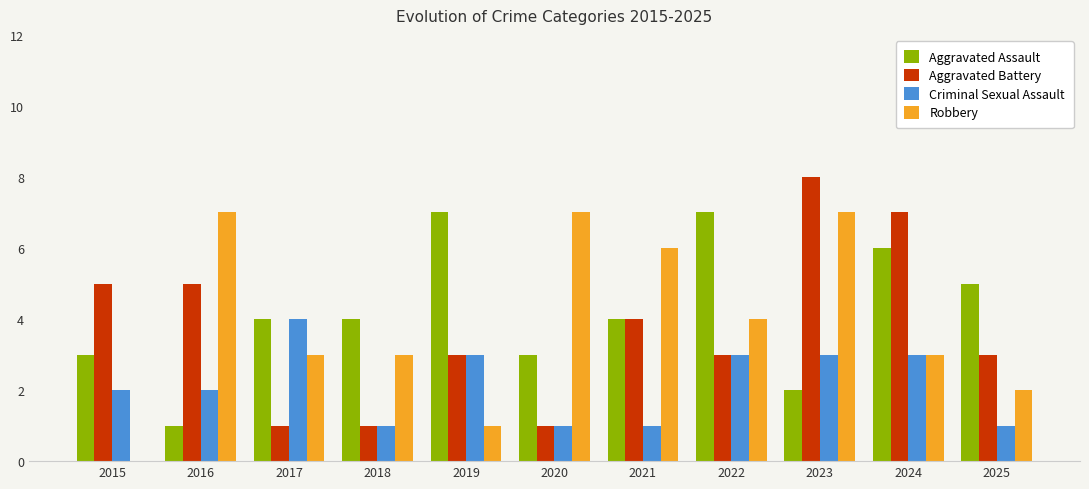

Count the Aggravated Assault values in the range 3 to 6.

7